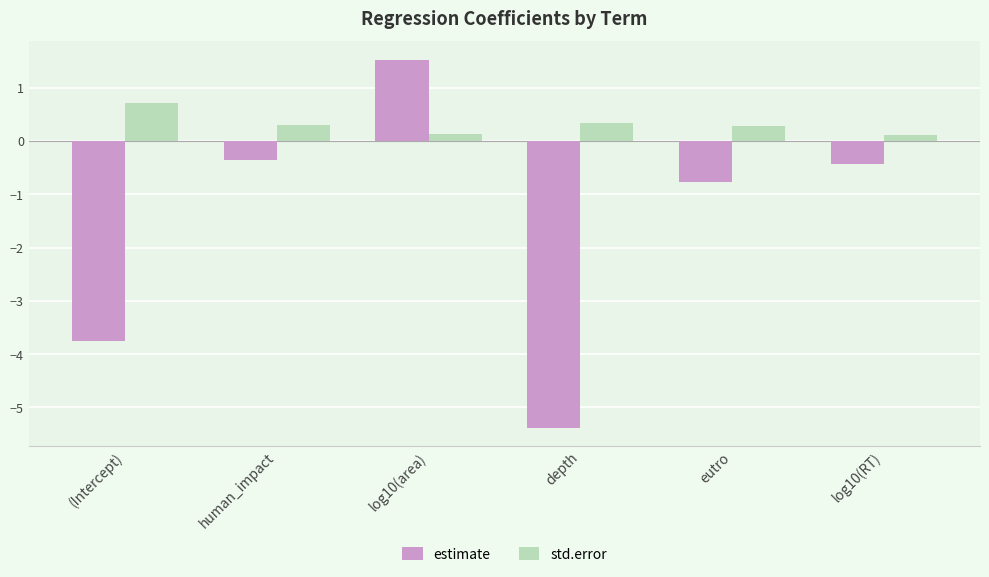

How many bars are there in total?

12